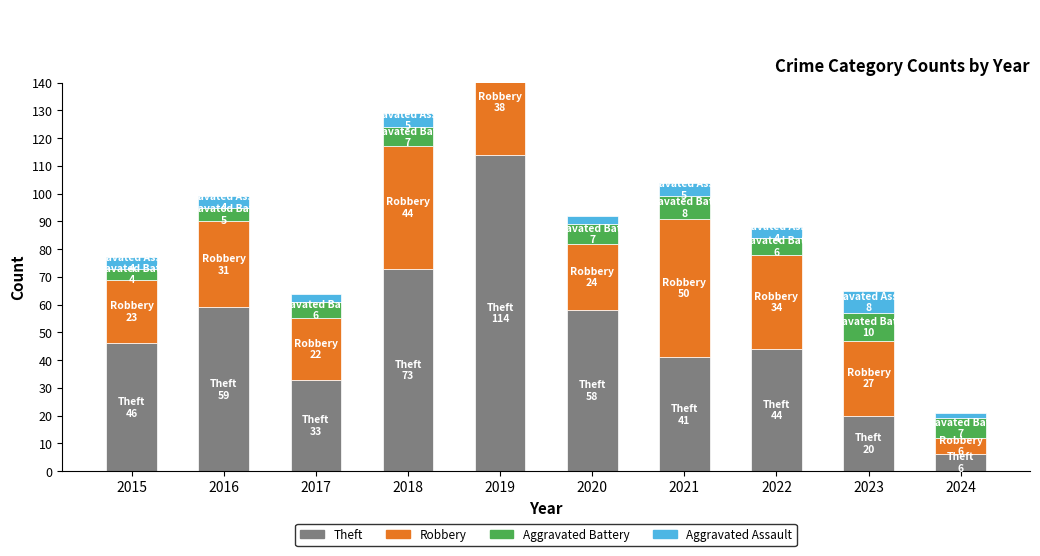

What are all the series names shown in the legend?

Theft, Robbery, Aggravated Battery, Aggravated Assault